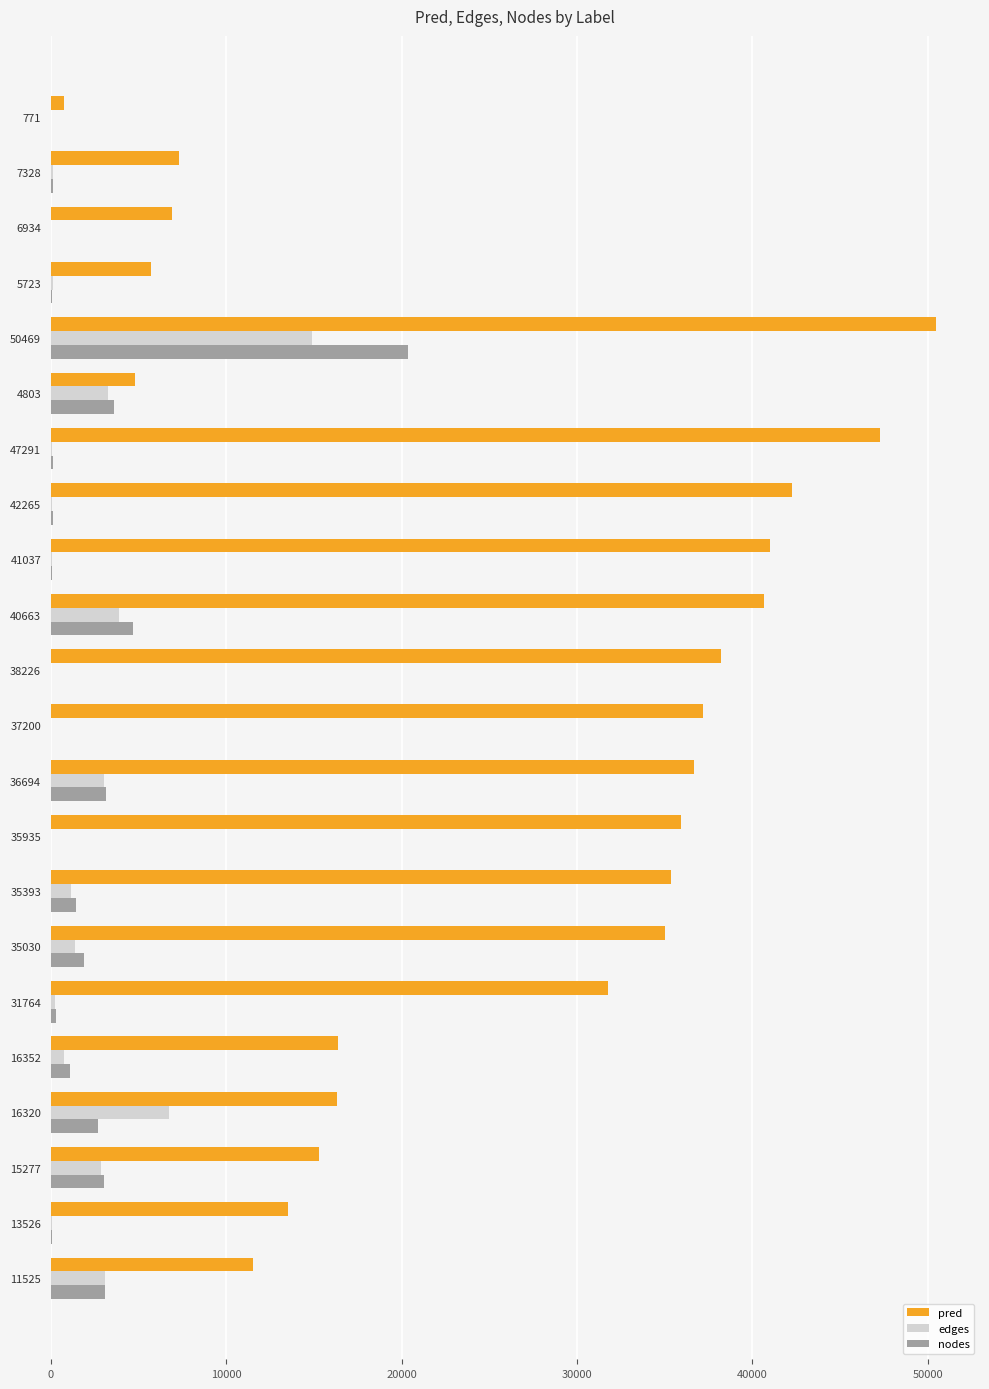

Which category has the highest value in the edges series?

50469